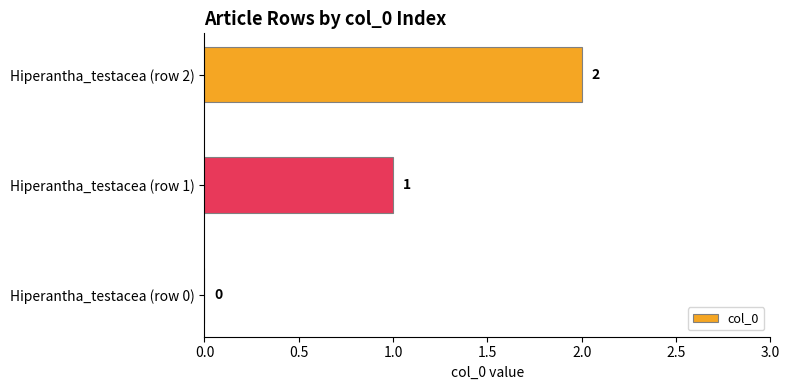

What is the average value?

1